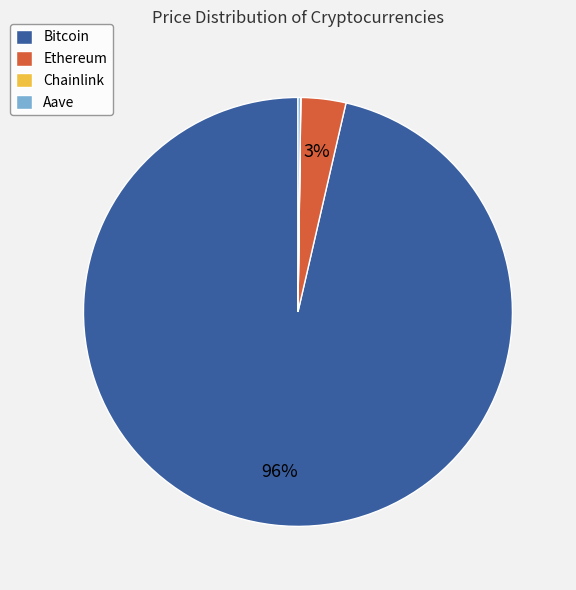

Which category has the biggest portion of the pie?

Bitcoin